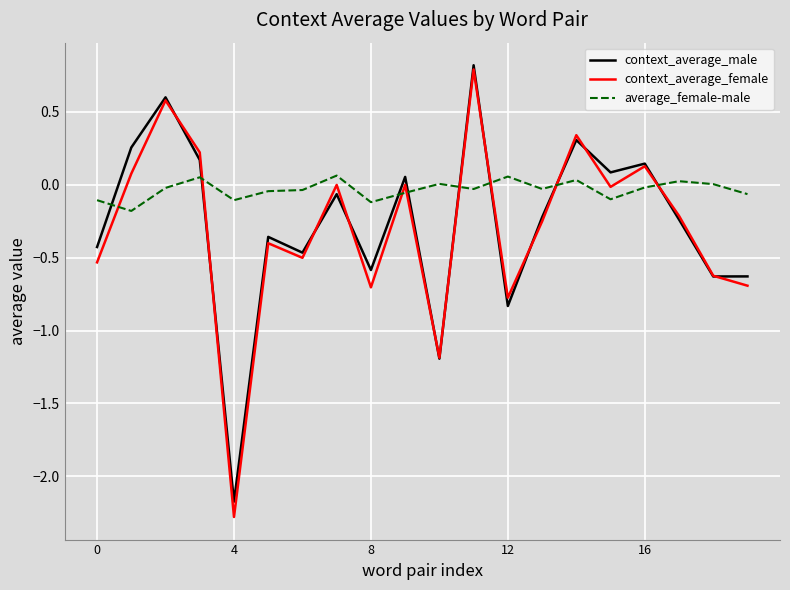

Which series has the largest range (max minus min)?

context_average_female